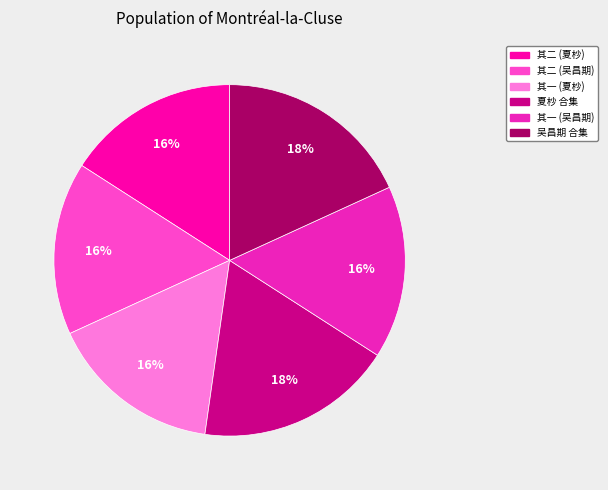

What is the ratio of the value at 吴昌期 合集 to the value at 其二 (吴昌期)?

1.1